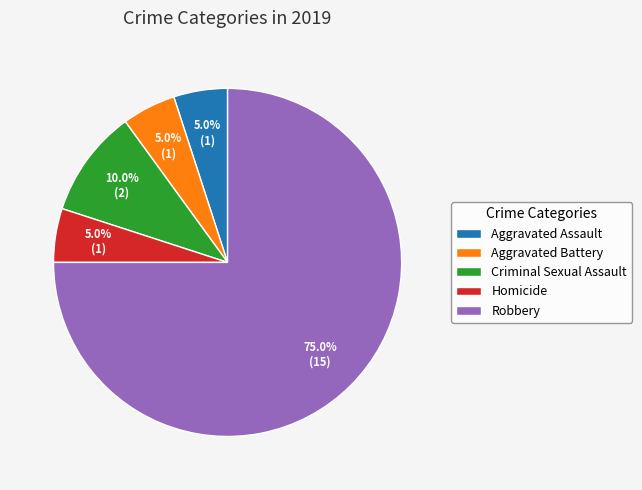

Does Robbery represent more than half of the total?

Yes